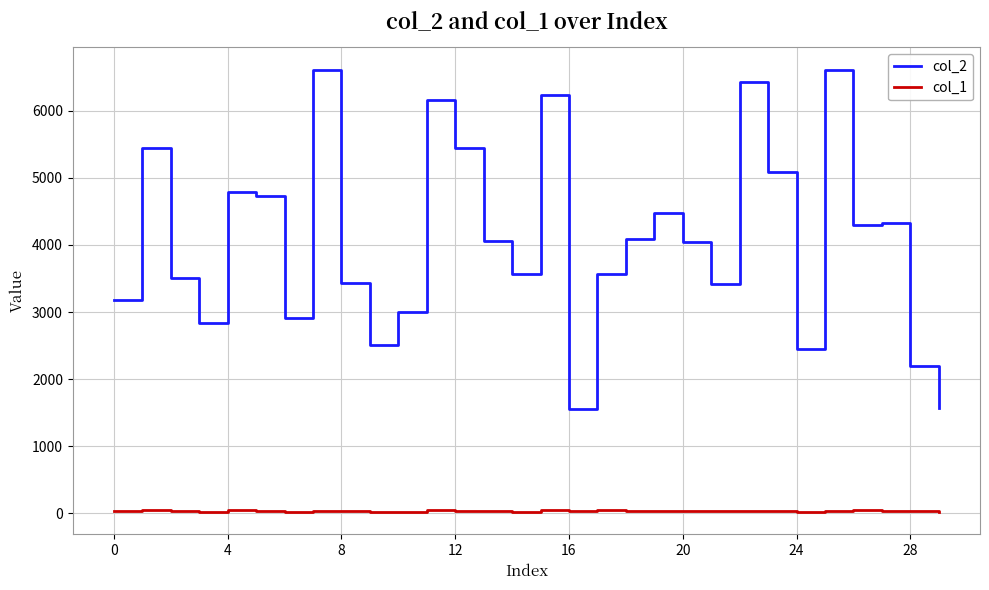

Rank the series by their average value, from highest to lowest.

col_2, col_1